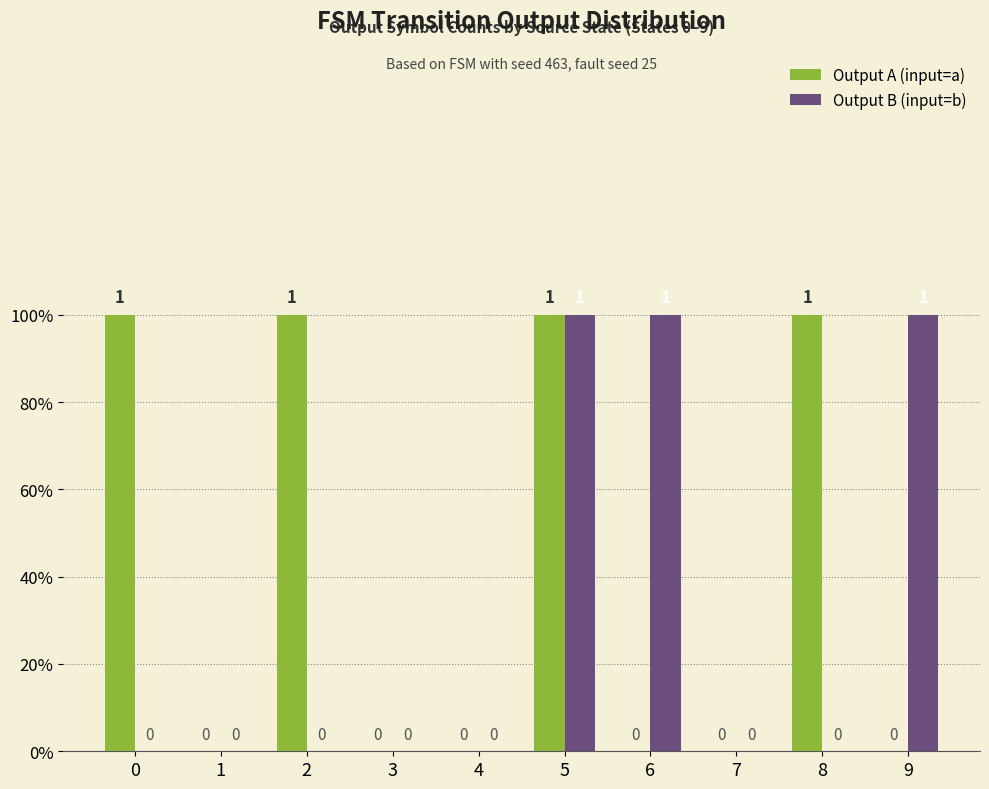

Are the bars horizontal?

No